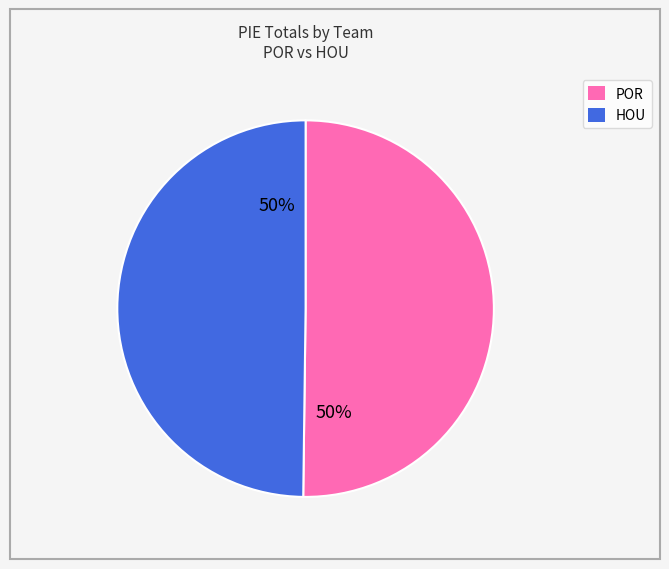

To the nearest percent, what is the average slice percentage?

50%